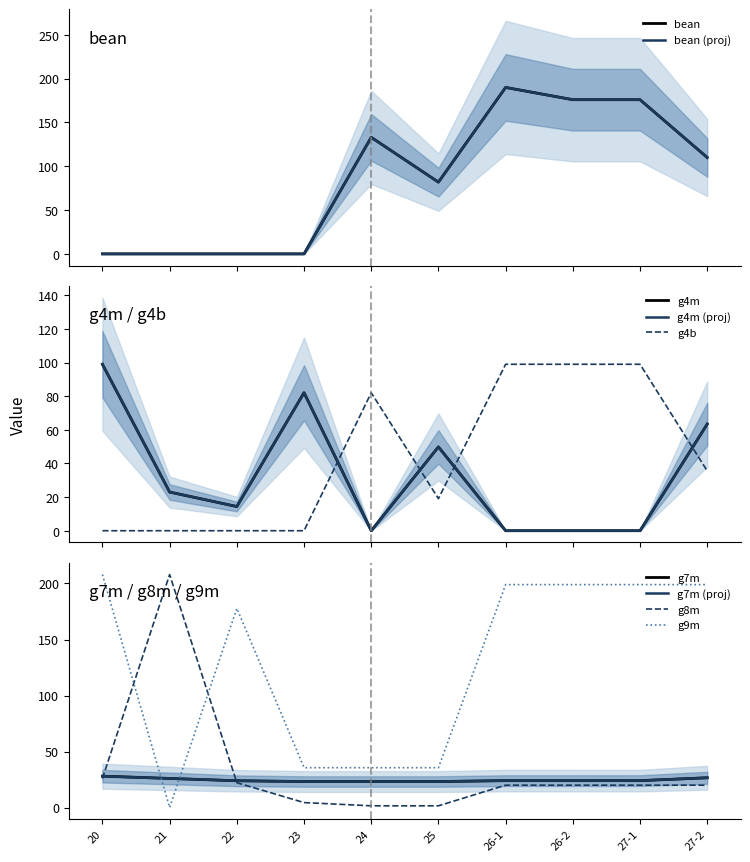

At which category does the chart reach its peak across all series?

21